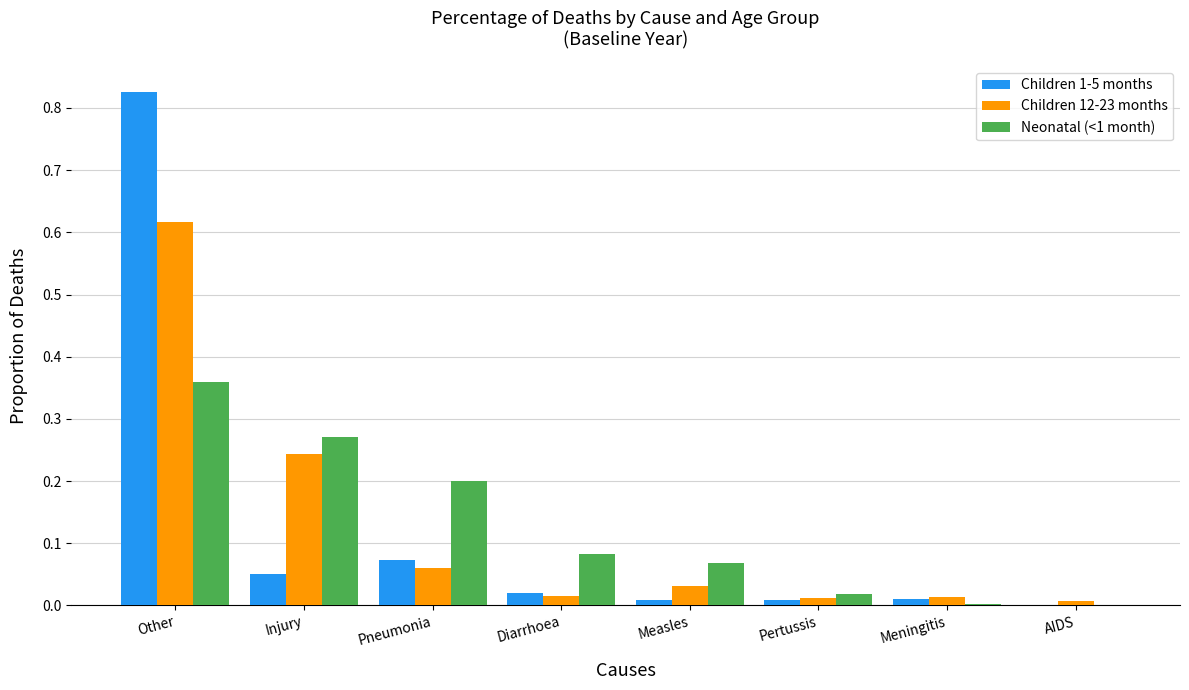

Count the number of data series in this chart.

3